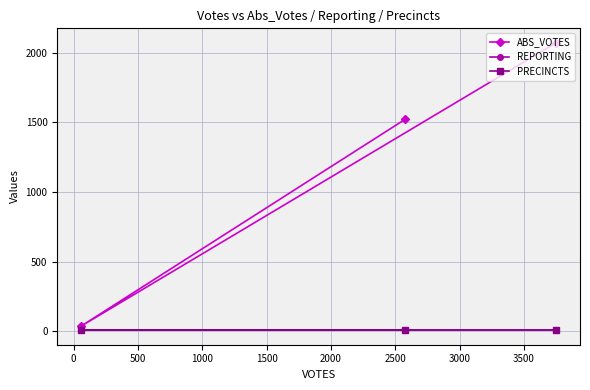

What is the total value across all series at 0?

51